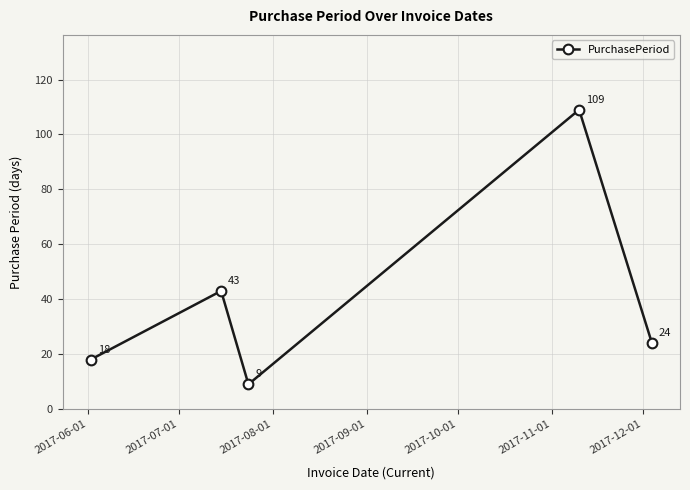

What is the value of the 2nd point from the left?

43